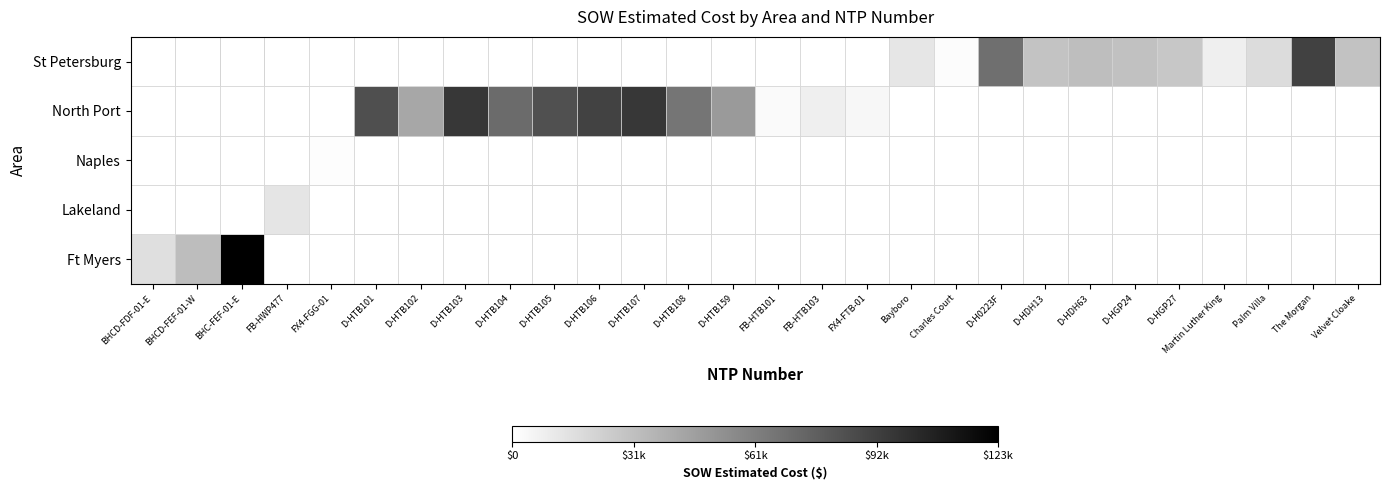

Which has a higher value, FX4-FTB-01 or D-HGP27?

FX4-FTB-01